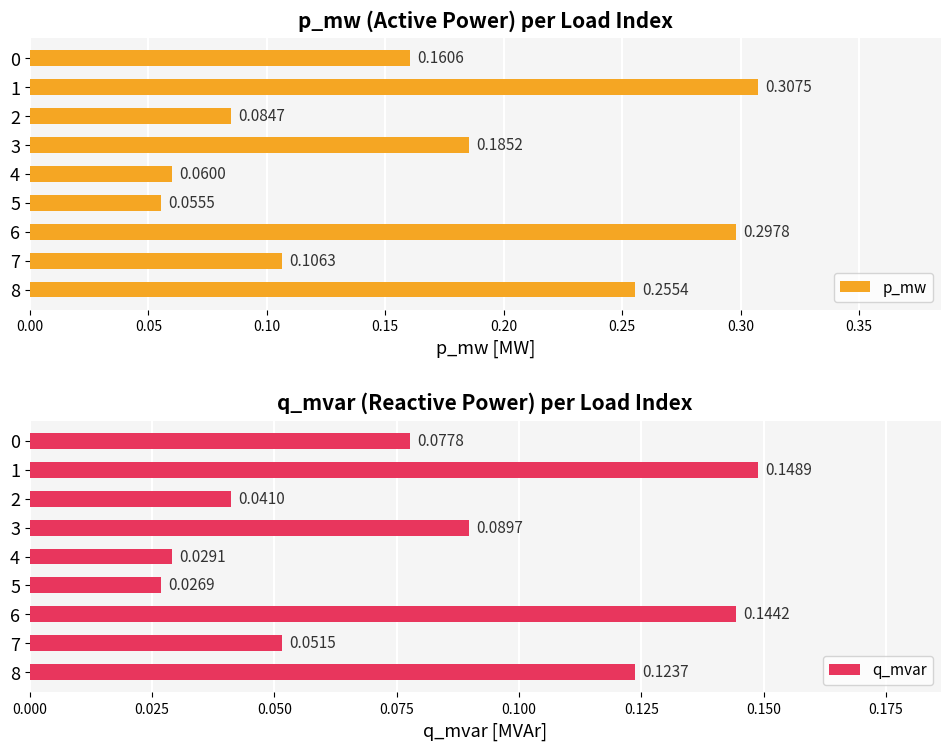

Rank the series by their maximum value, from highest to lowest.

p_mw, q_mvar